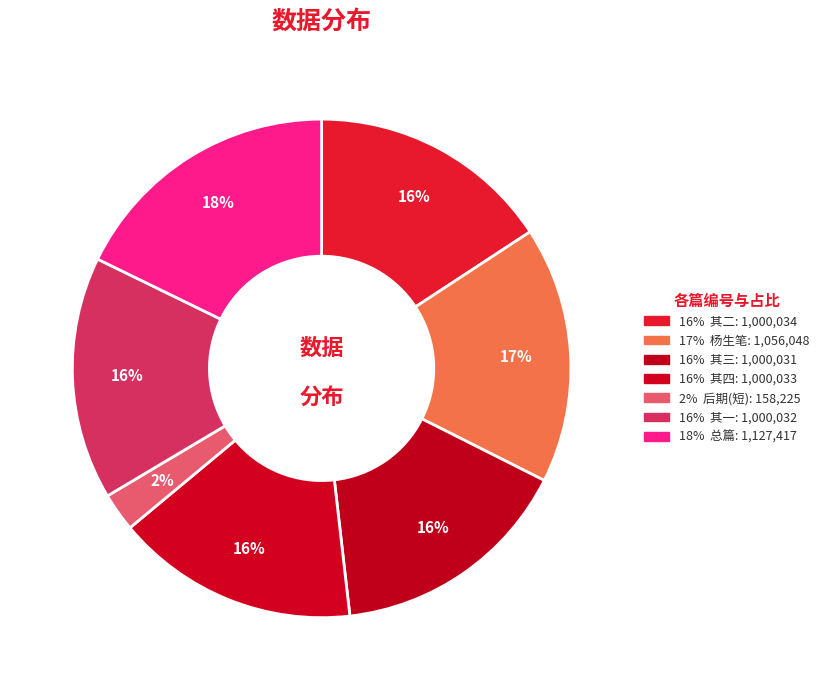

How many slices are in this pie chart?

7